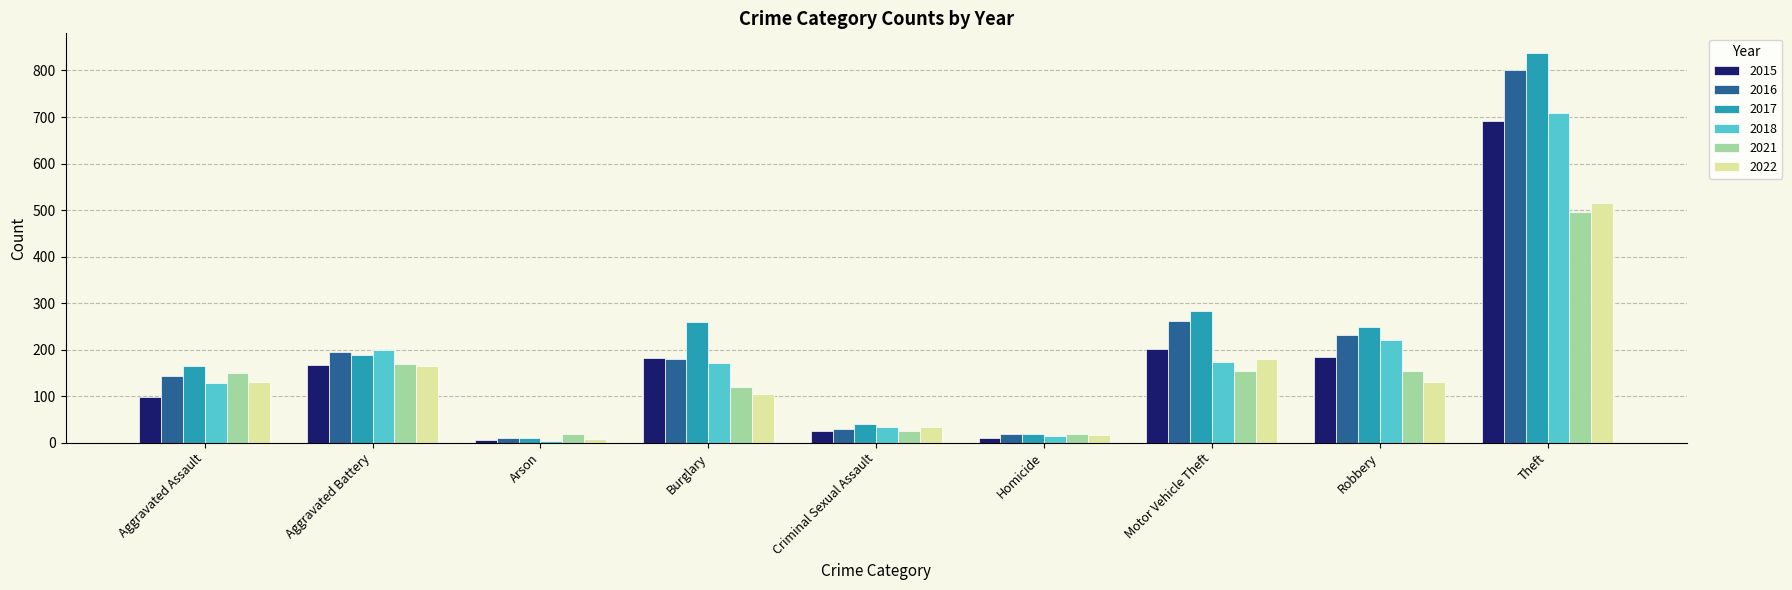

The 2017 series shows 164 at Aggravated Assault. True or false?

True